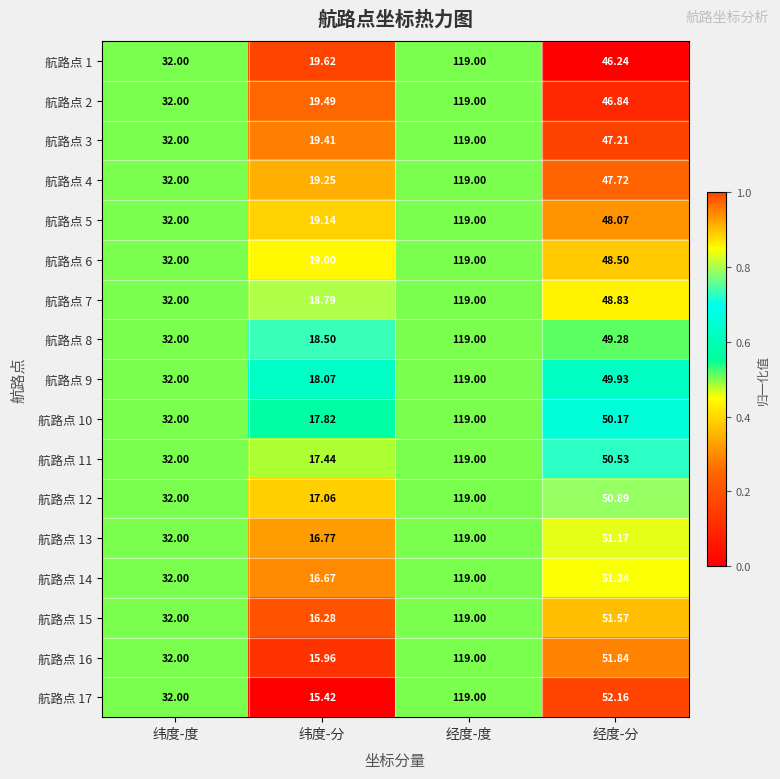

At which label does 航路点 17 reach its minimum?

纬度-分